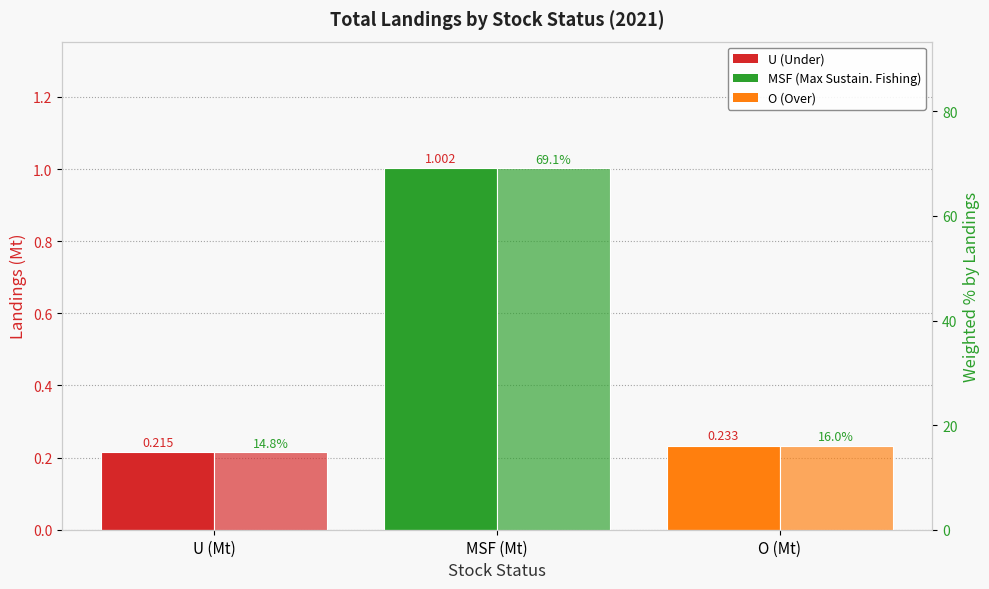

Between O (Mt) and U (Mt), which is larger?

O (Mt)